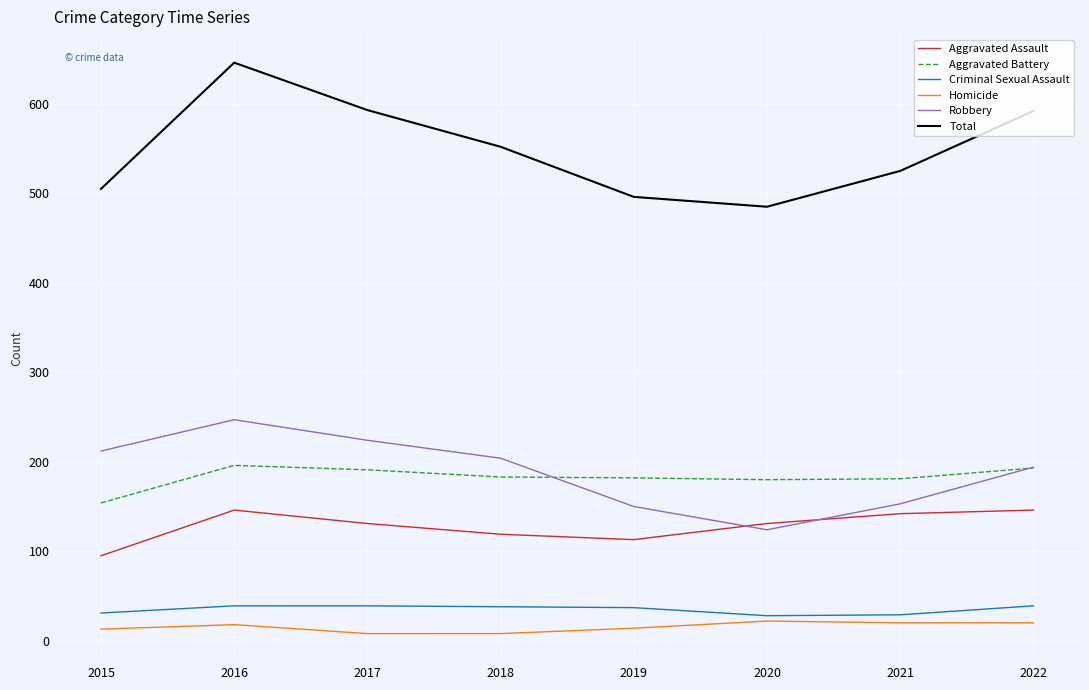

True or false: Total and Homicide intersect in this chart.

False